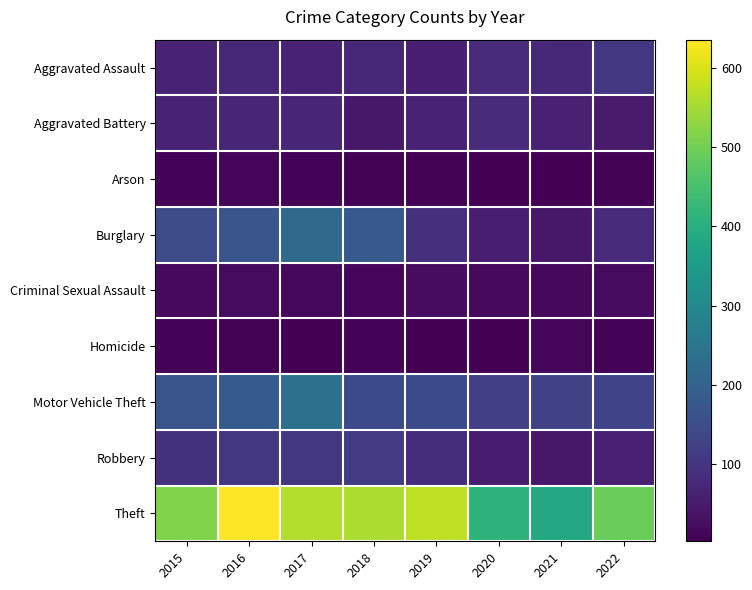

Count the number of categories in the chart.

8